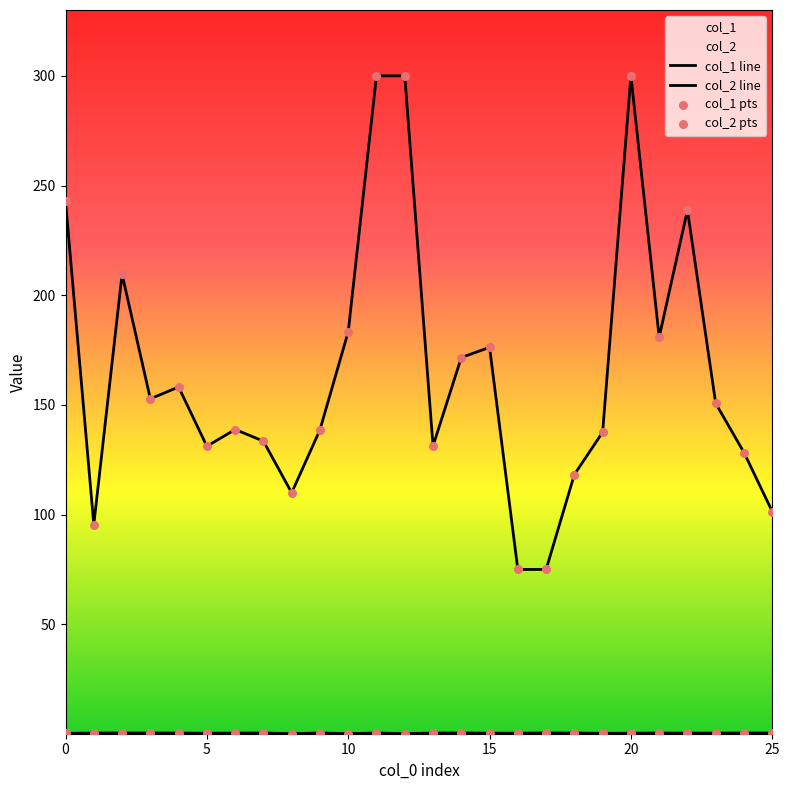

At which category is the sum across all series the highest?

11